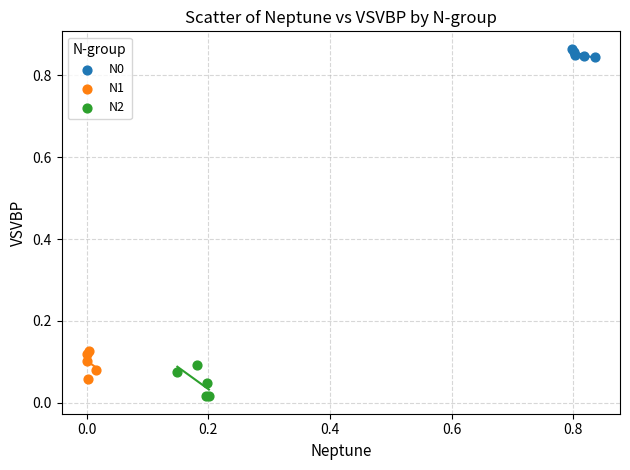

Which series reaches the minimum Y coordinate?

N2